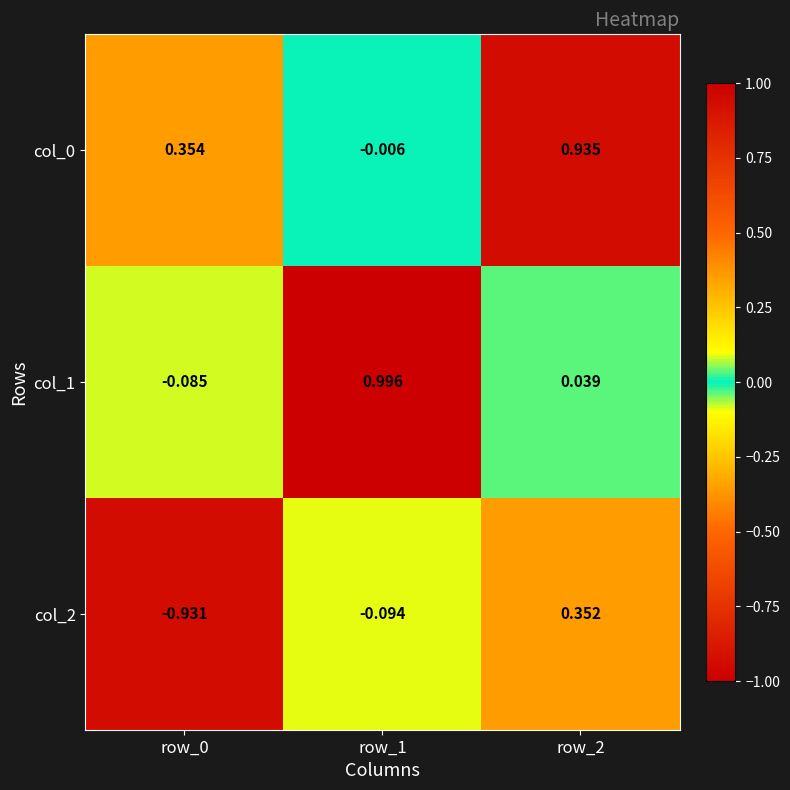

How many data points in col_1 are less than 0?

1